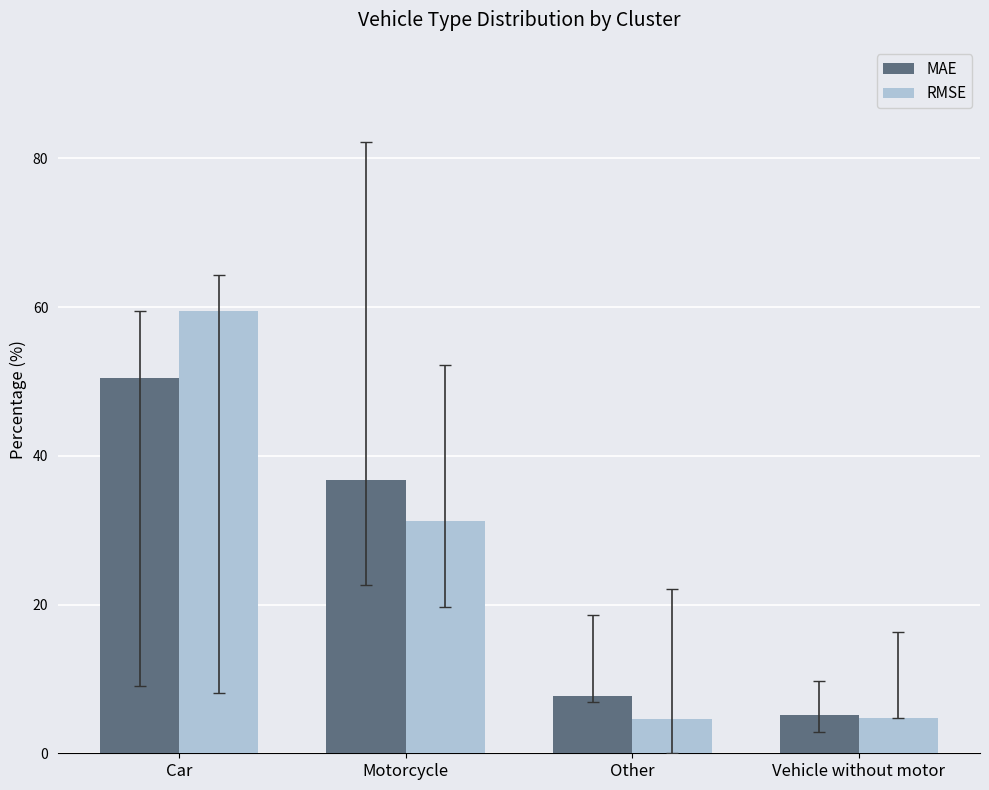

List the series in order of their peak value, lowest first.

MAE, RMSE